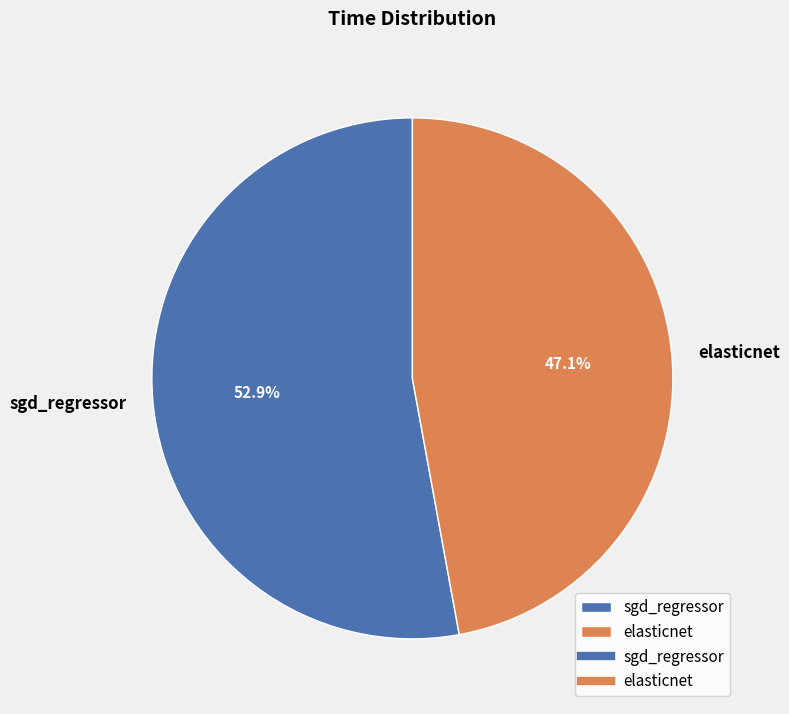

Which slice represents more than half of the pie?

sgd_regressor